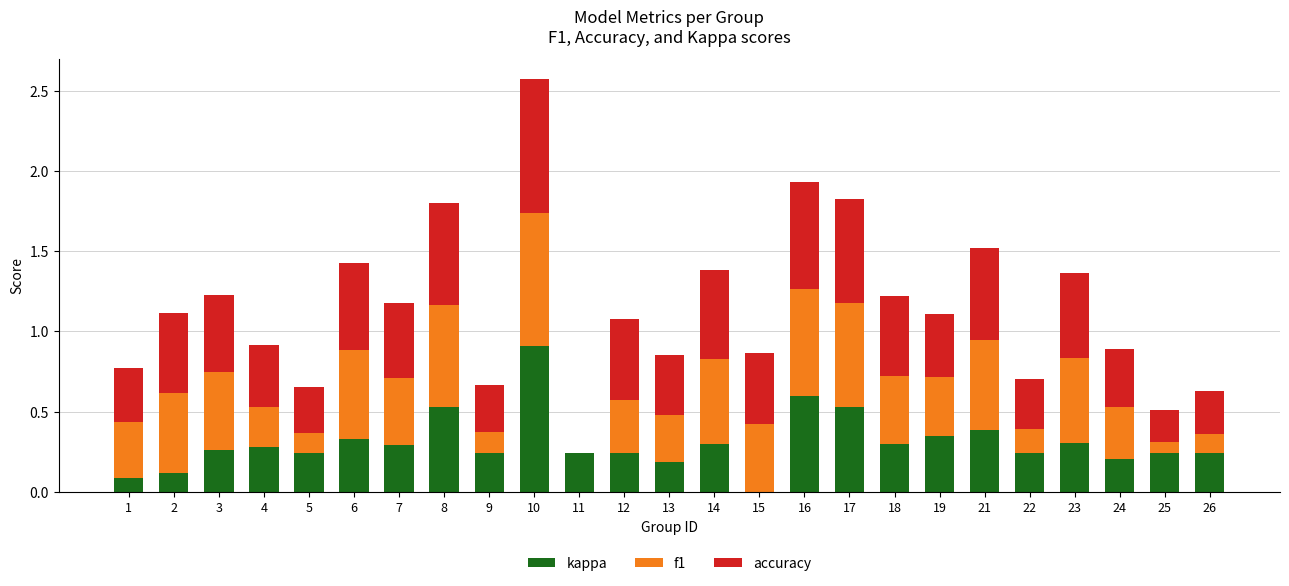

Does the chart contain stacked bars?

Yes